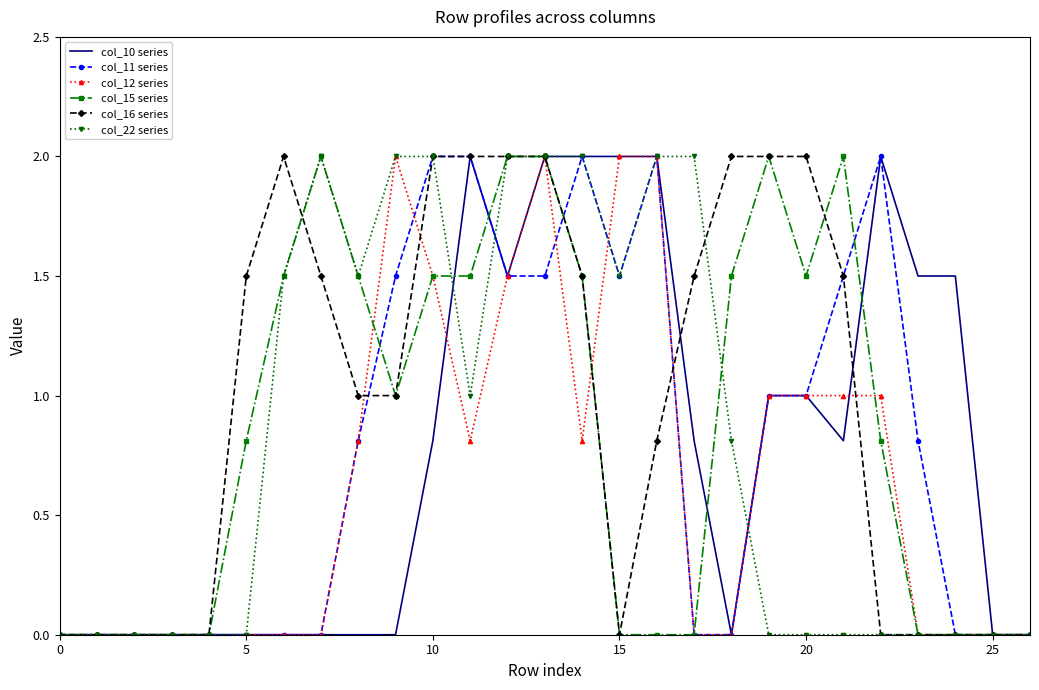

What is the greatest value displayed?

2.0